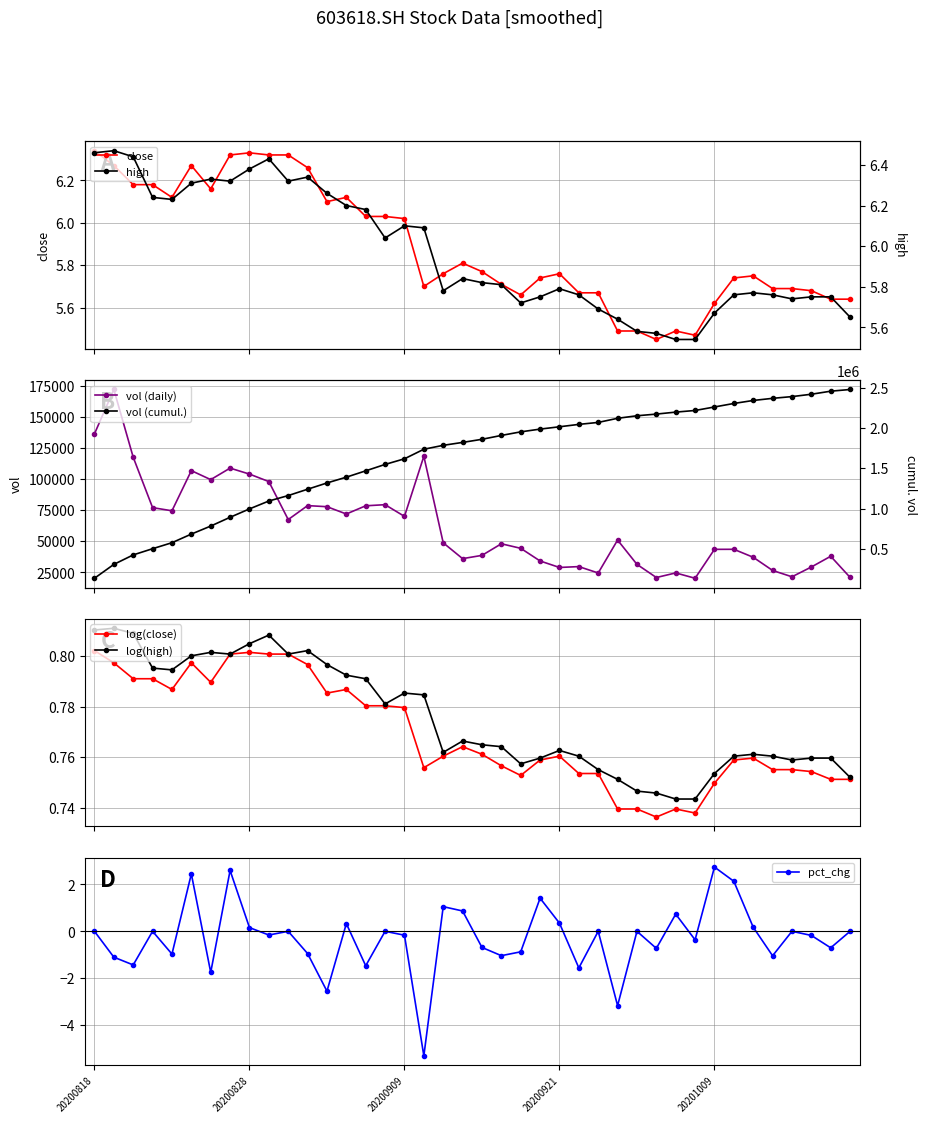

Is this an area chart (filled region under the line)?

No